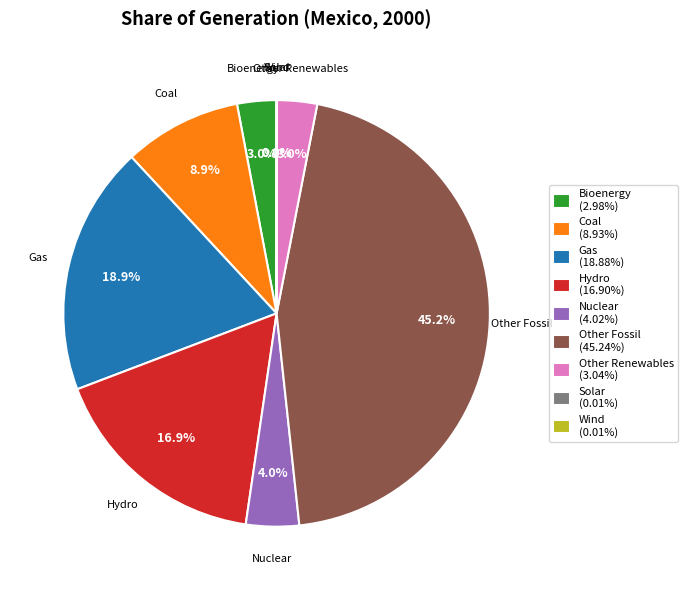

Which slice is the largest?

Other Fossil